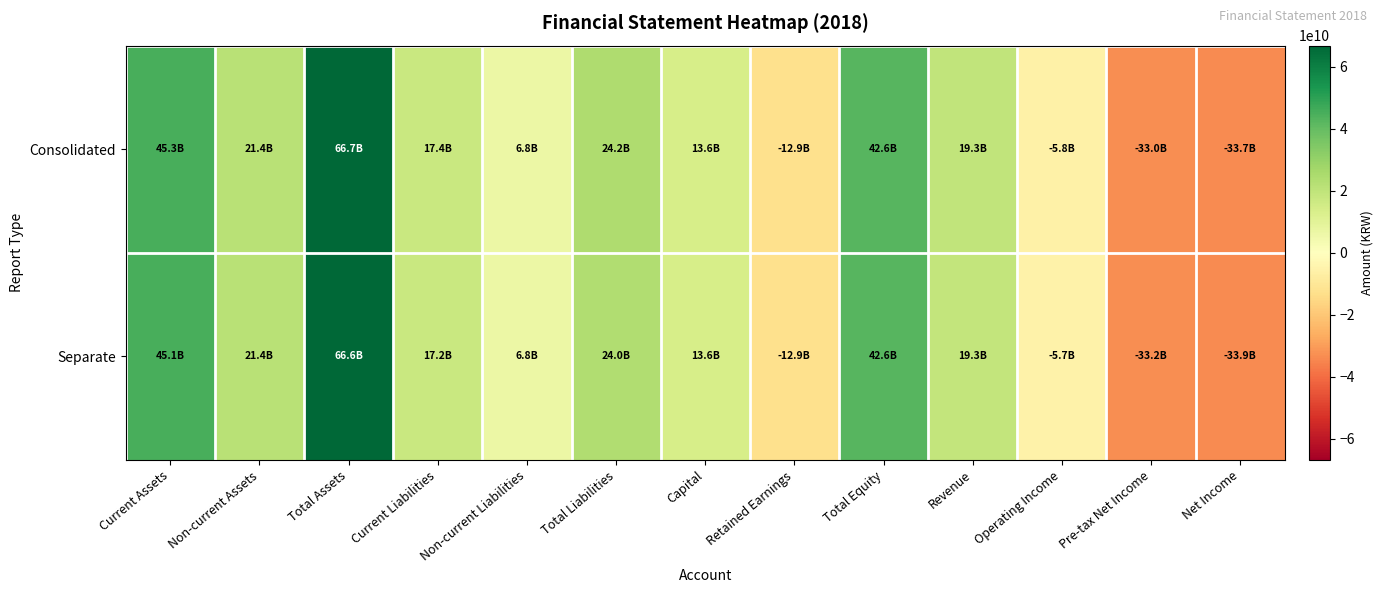

At which category does the chart reach its minimum across all series?

Net Income